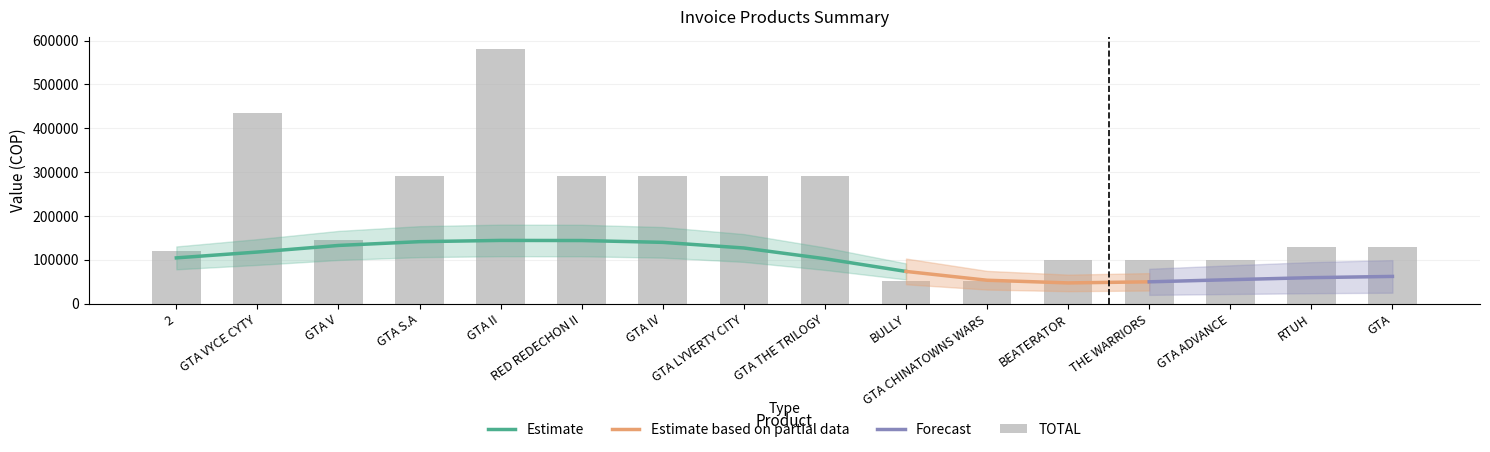

At which label is the value closest to 316000?

GTA S.A